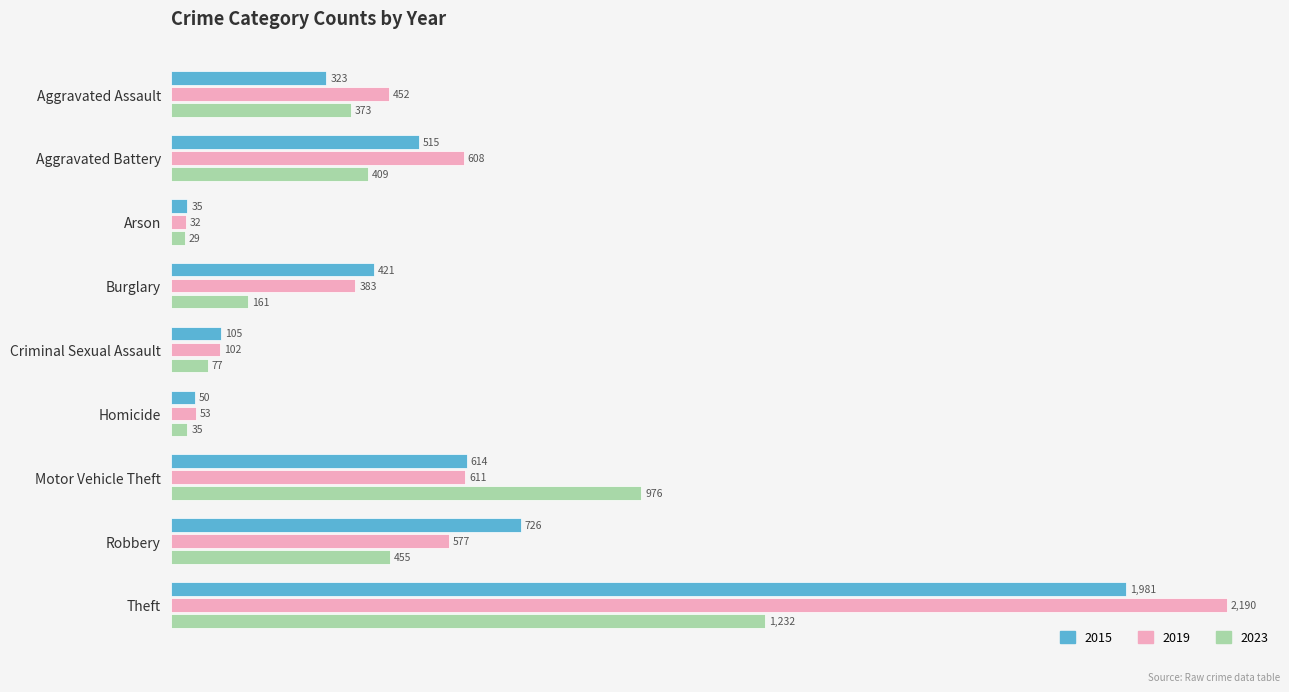

Is it true that 2015 equals 1981 at Theft?

True